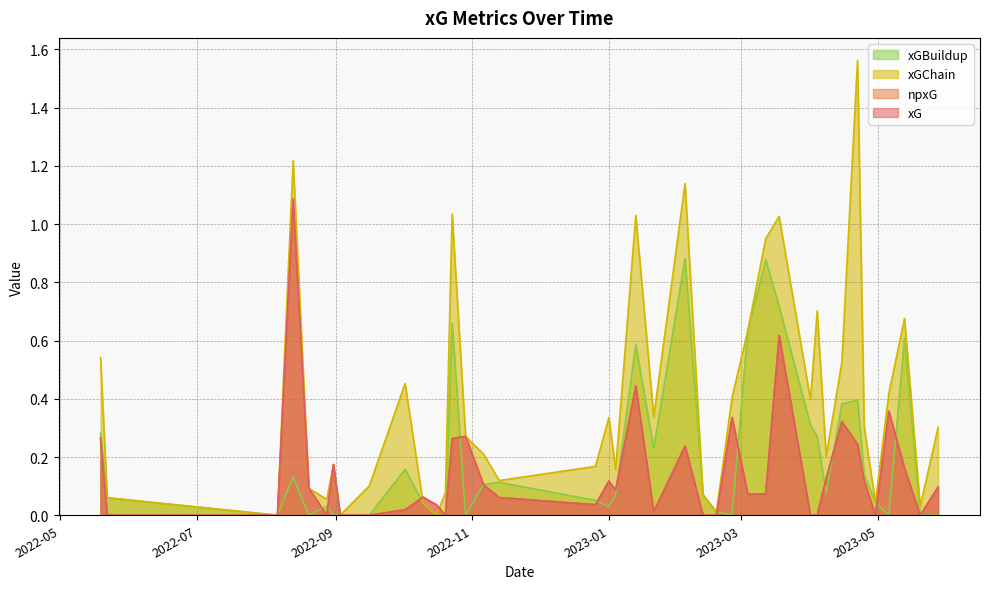

True or false: xGChain and npxG cross at least once.

True